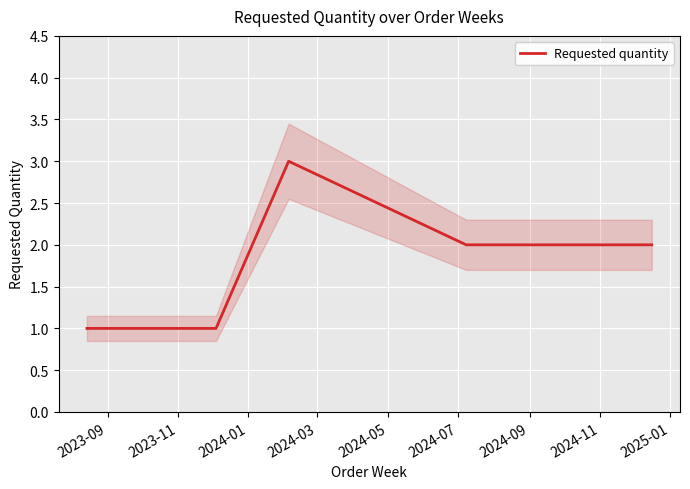

What is the maximum value shown in the chart?

3